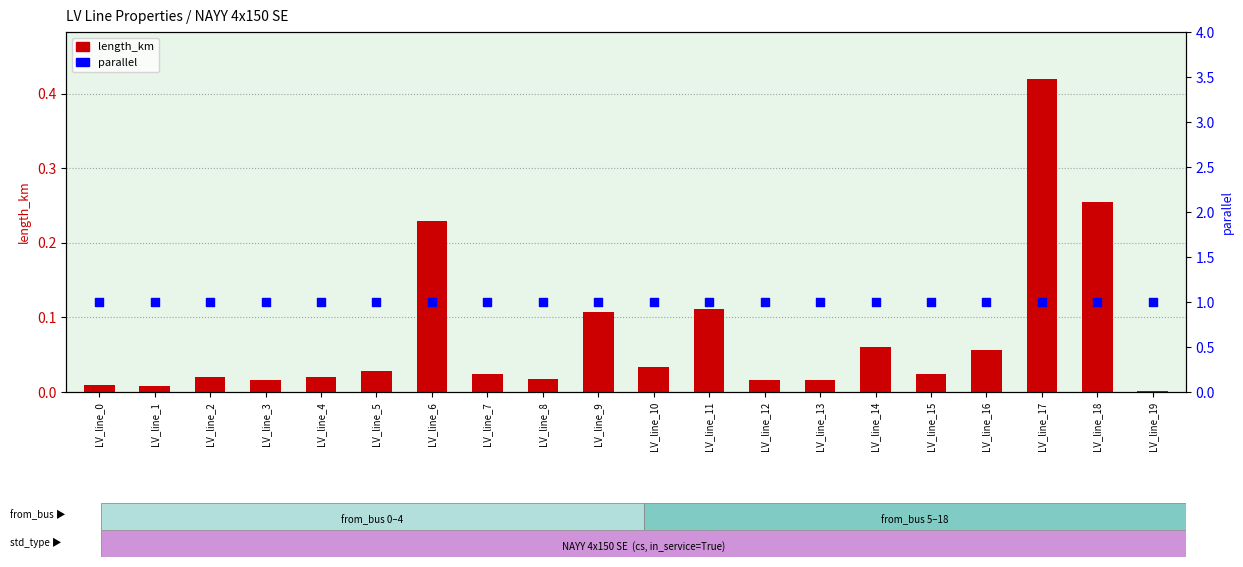

Which series contains the highest Y value?

parallel